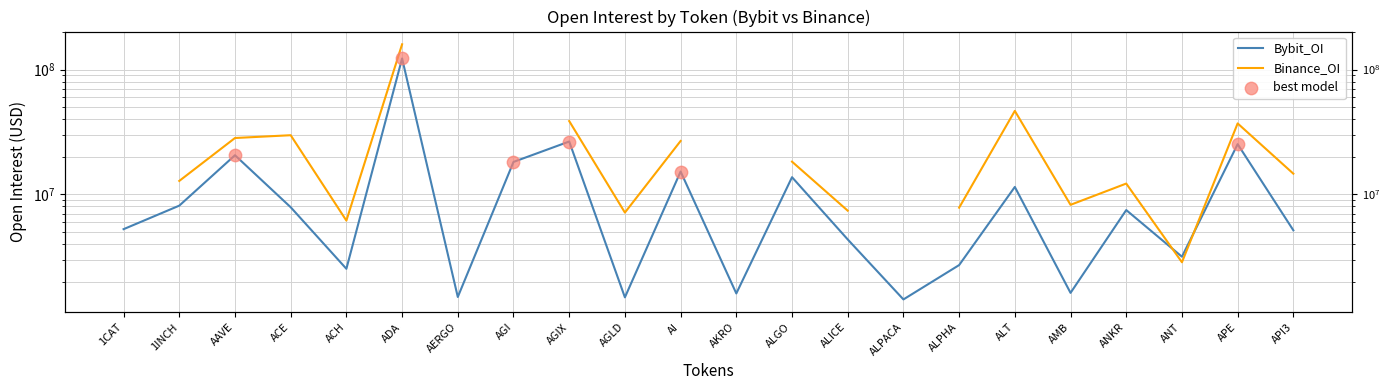

Is the value of Binance_OI at AAVE greater than the value of Bybit_OI at API3?

Yes